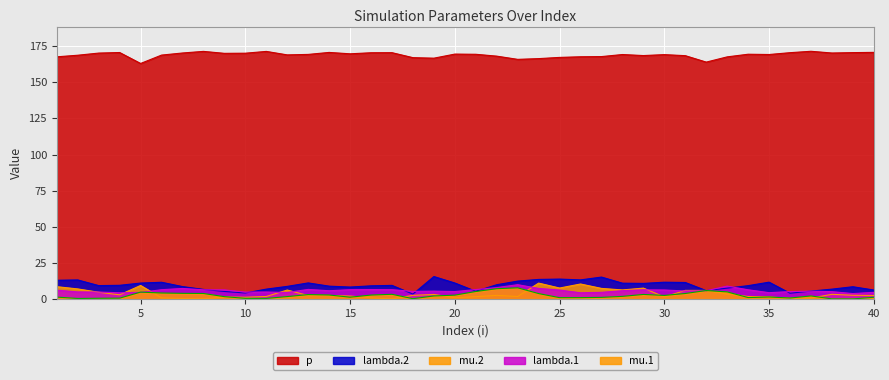

What are all the series names shown in the legend?

p, lambda.2, mu.2, lambda.1, mu.1